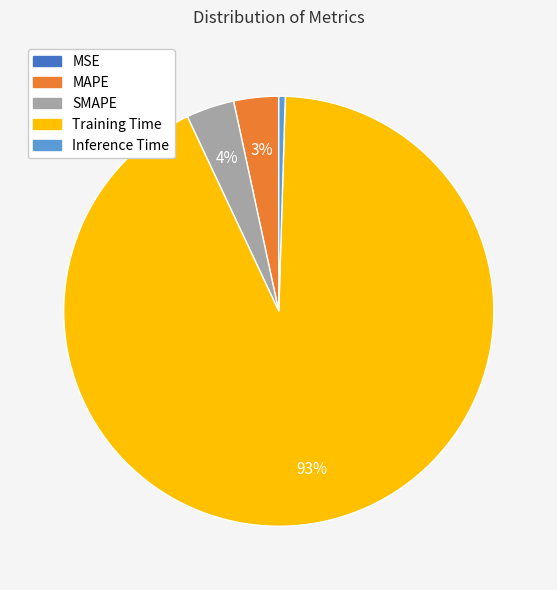

Is there a majority slice in this chart?

Yes